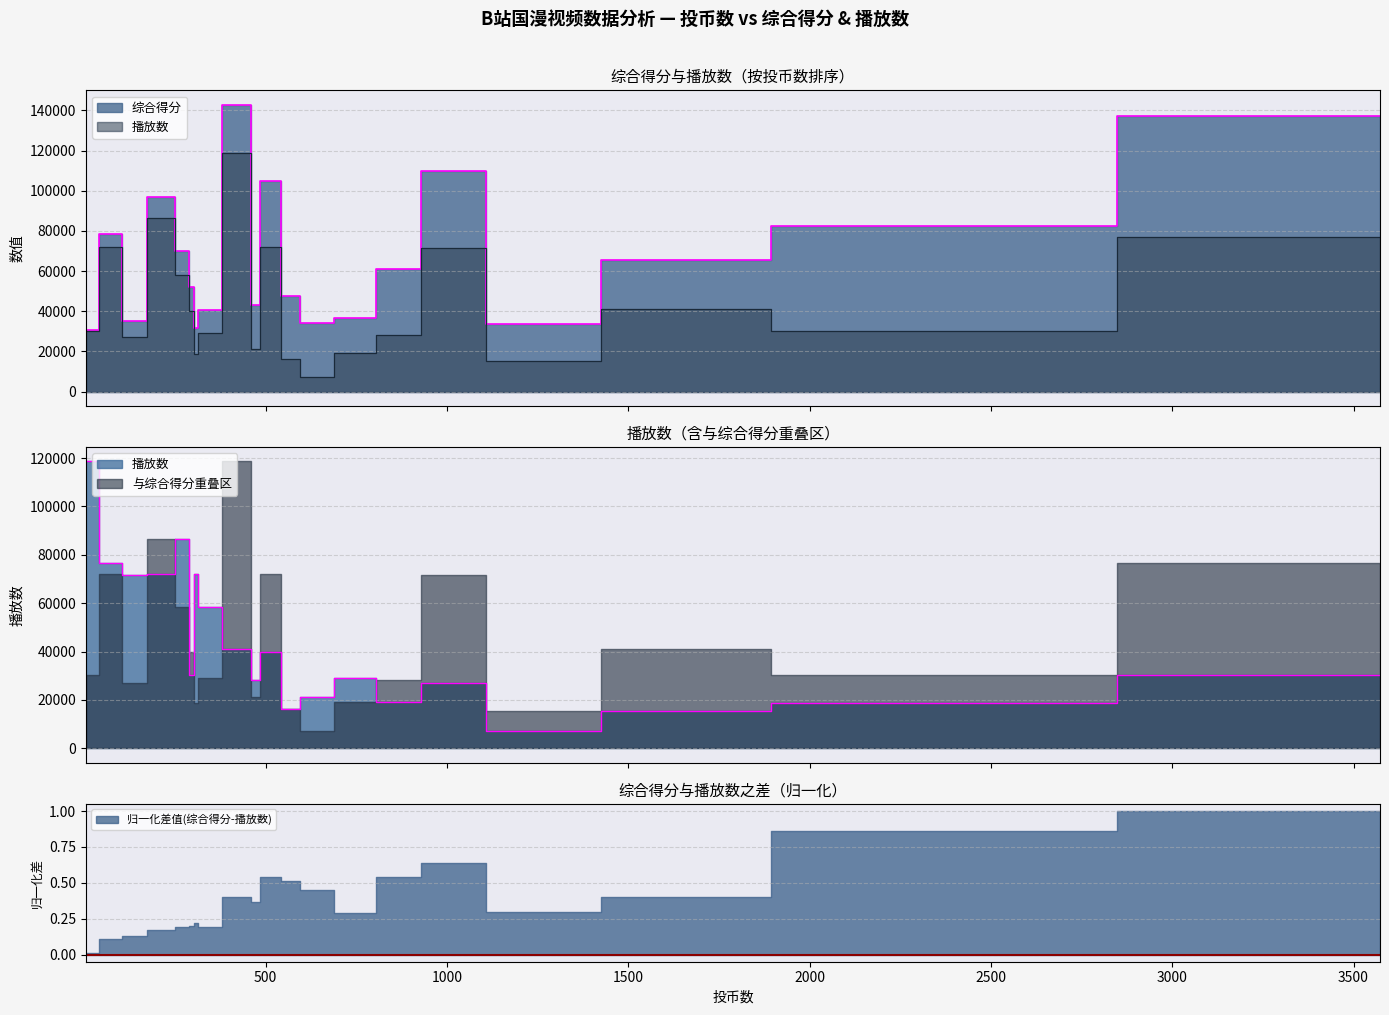

How many data points does each series have?

20